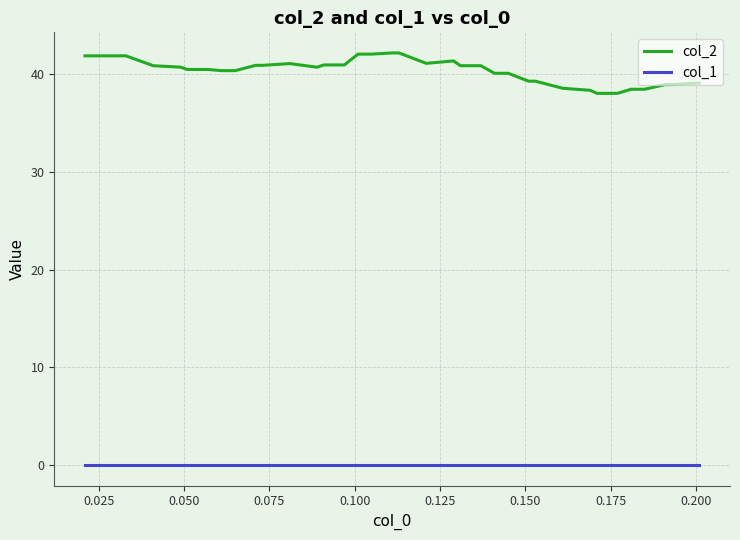

True or false: col_1 and col_2 cross at least once.

False